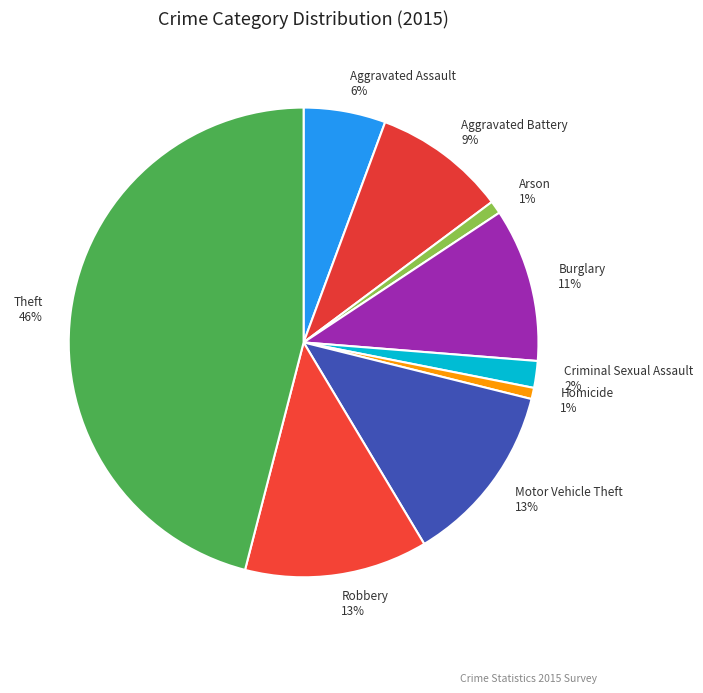

Is there any slice that represents more than half of the pie?

No